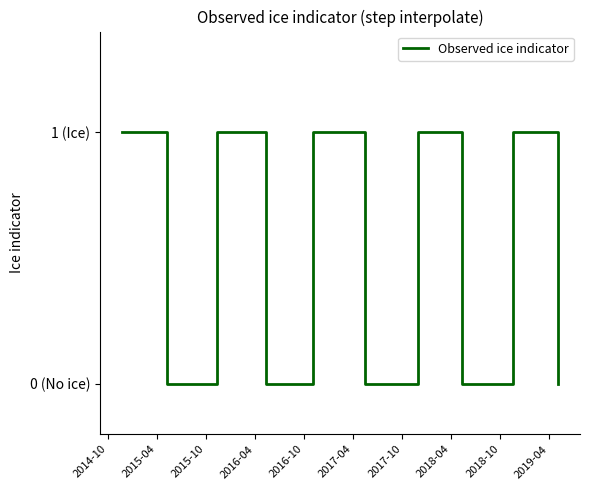

Is this an area chart (filled region under the line)?

No